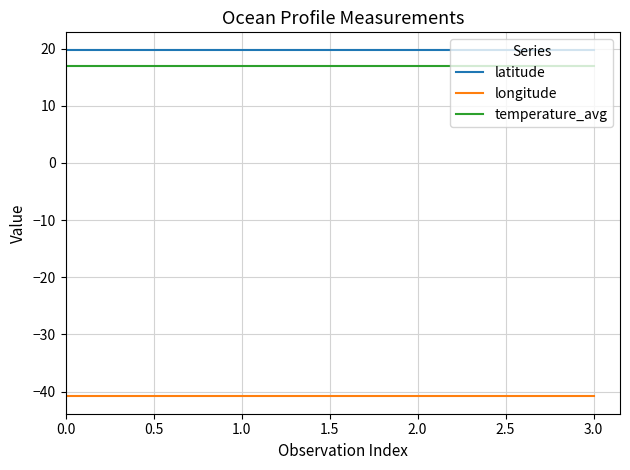

Rank the series by their maximum value, from highest to lowest.

latitude, temperature_avg, longitude